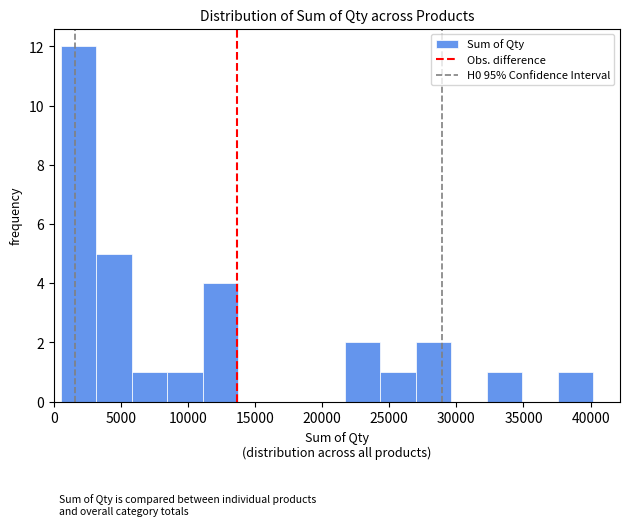

What is the height of the bar covering 21500 to 24500 on the x-axis? Neither the bar edges nor the heights are printed on the chart, so give them approximately, as read against the axes.

2